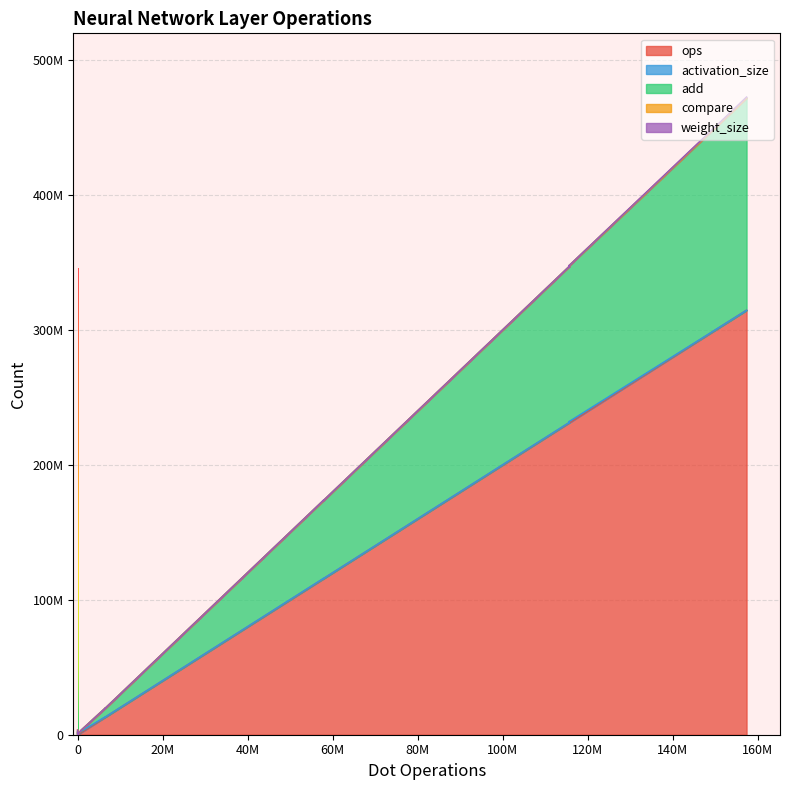

True or false: activation_size has more than 1 points higher than both neighbors.

True